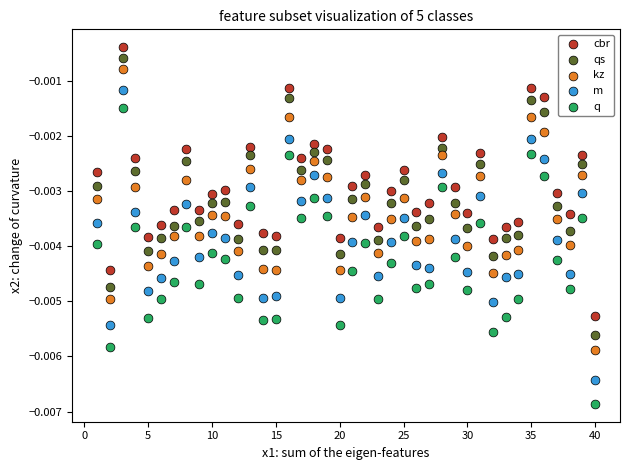

Which series has the largest Y range (max minus min)?

q